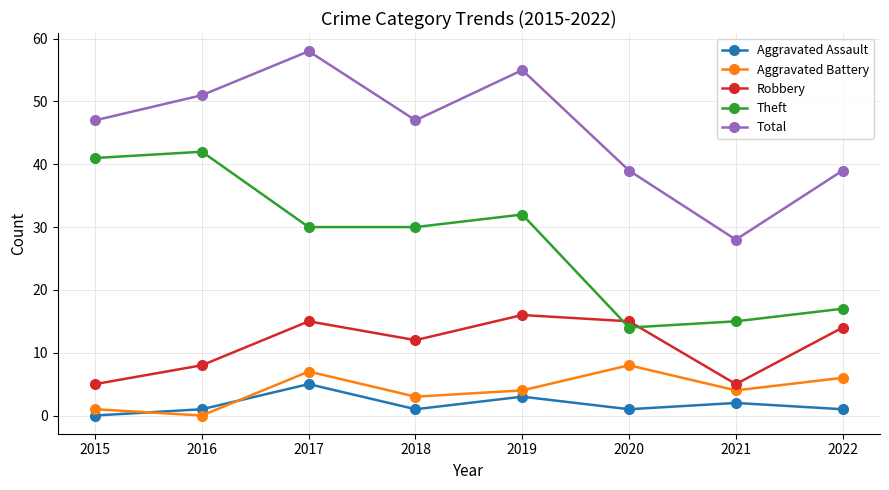

What is the total value across all series at 2019?

110